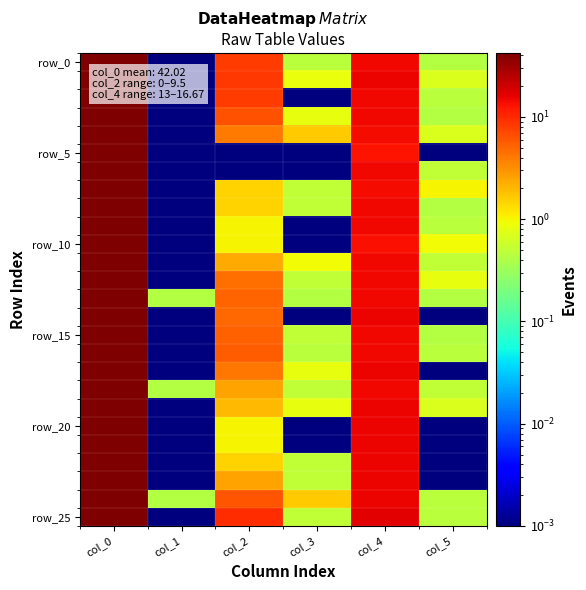

Which series changed the most between col_0 and col_1?

row_0